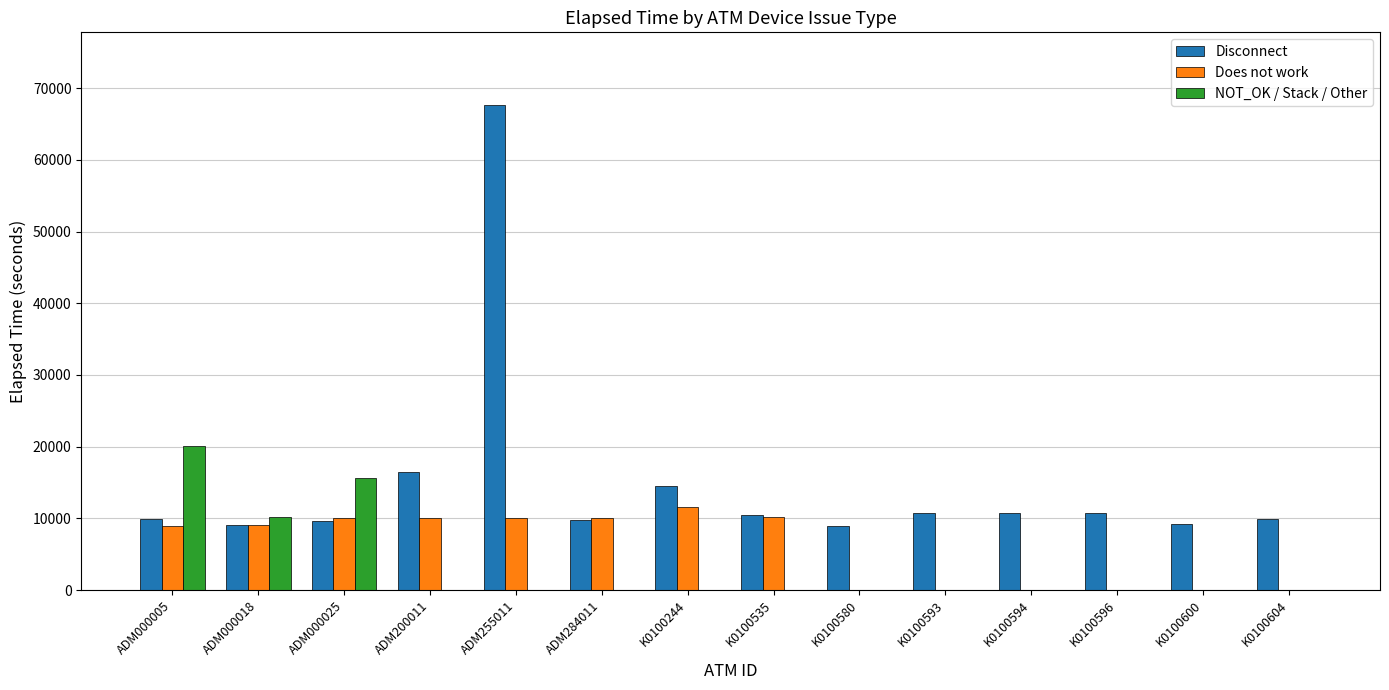

What is the greatest value displayed?

67629